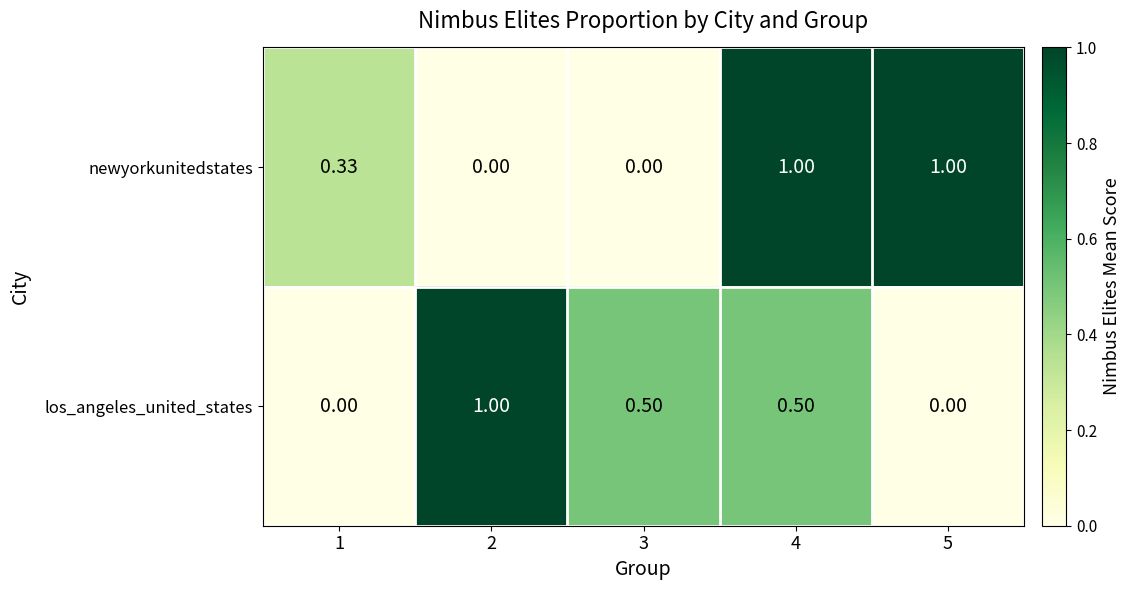

At 2, list the series in order from largest to smallest.

los_angeles_united_states, newyorkunitedstates